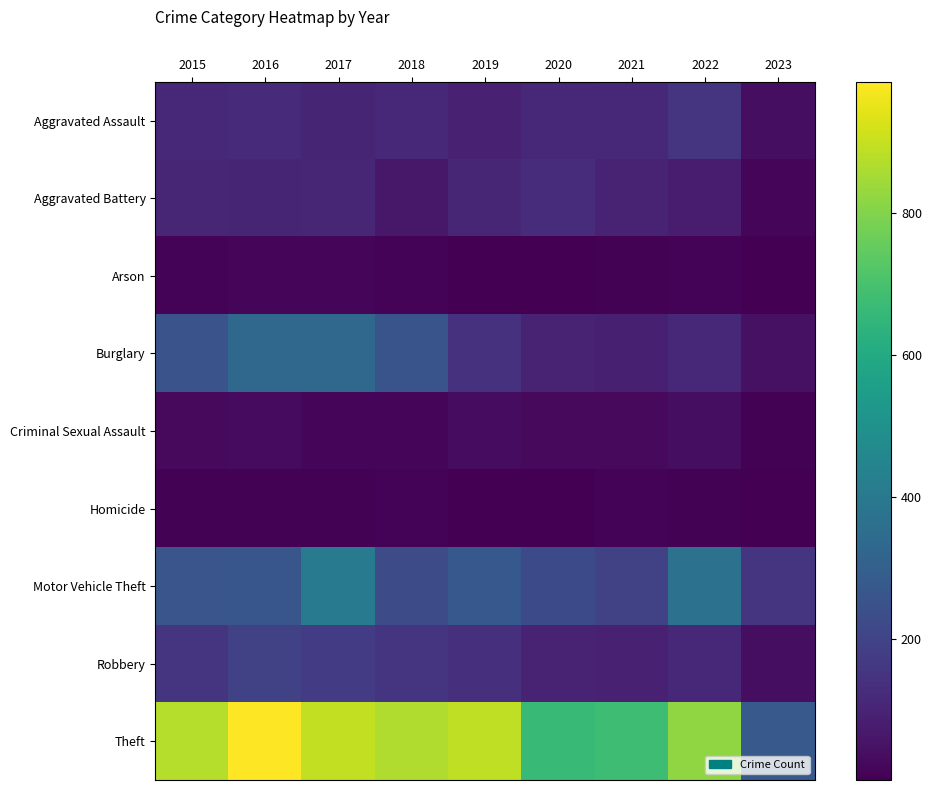

Which series changed the most between 2016 and 2017?

Motor Vehicle Theft